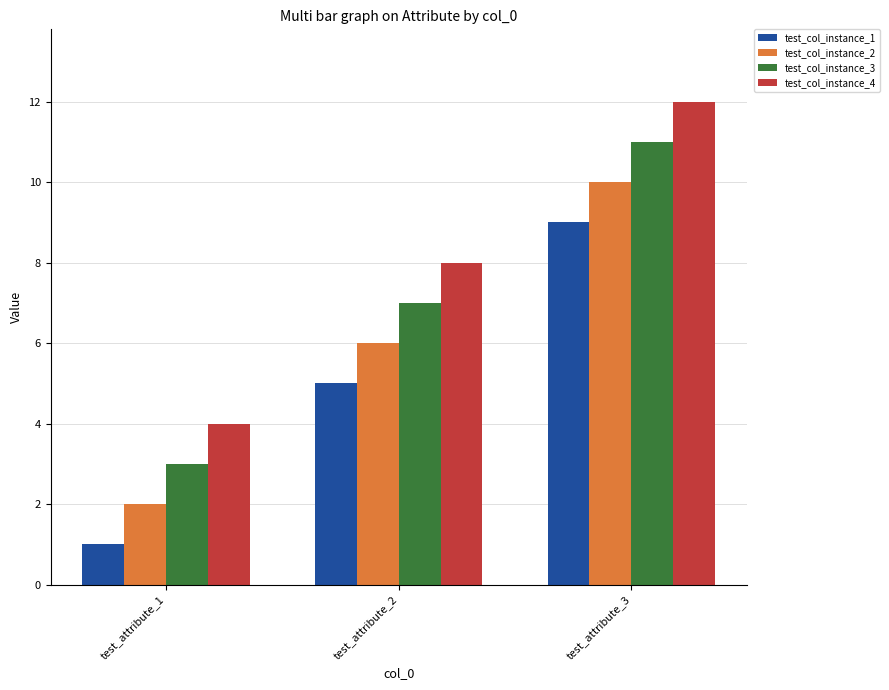

Reading left to right, extract all data points from this chart.

test_col_instance_1: 1	5	9
test_col_instance_2: 2	6	10
test_col_instance_3: 3	7	11
test_col_instance_4: 4	8	12